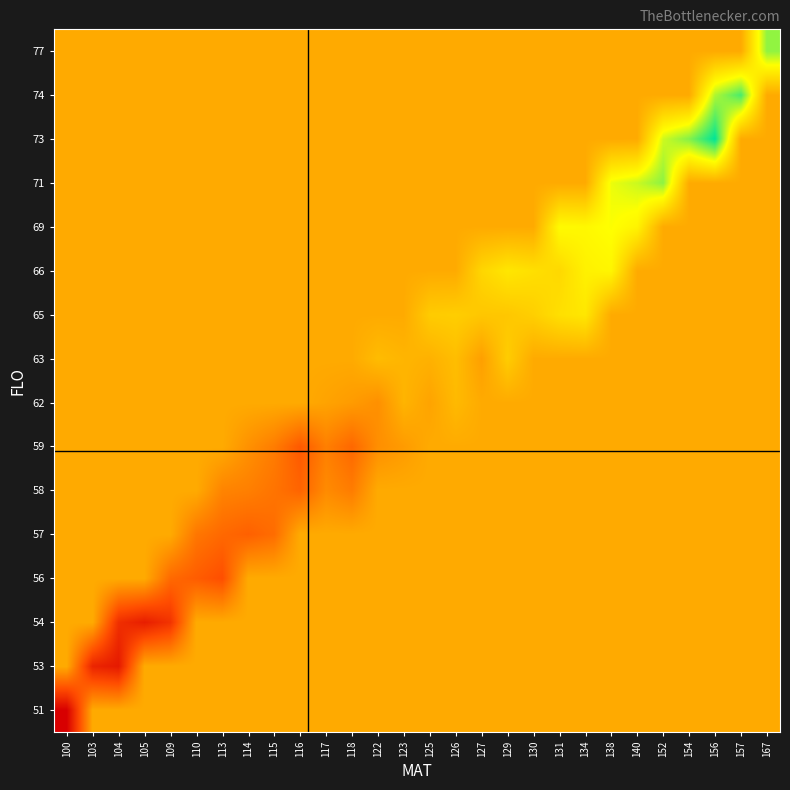

What is the smallest value displayed?

10071.0